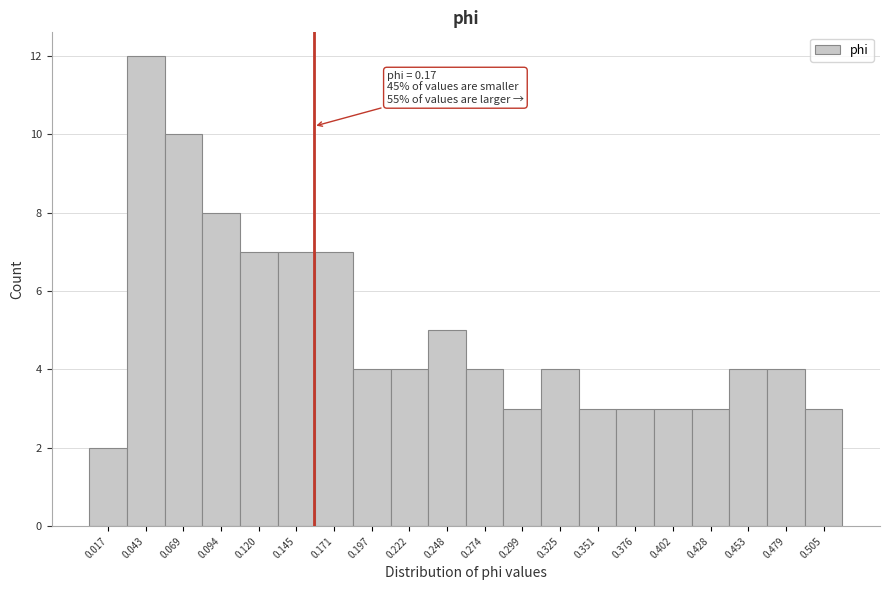

Reading right to left, list all the values displayed in this chart.

0.505=3	0.479=4	0.453=4	0.428=3	0.402=3	0.376=3	0.351=3	0.325=4	0.299=3	0.274=4	0.248=5	0.222=4	0.197=4	0.171=7	0.145=7	0.120=7	0.094=8	0.069=10	0.043=12	0.017=2